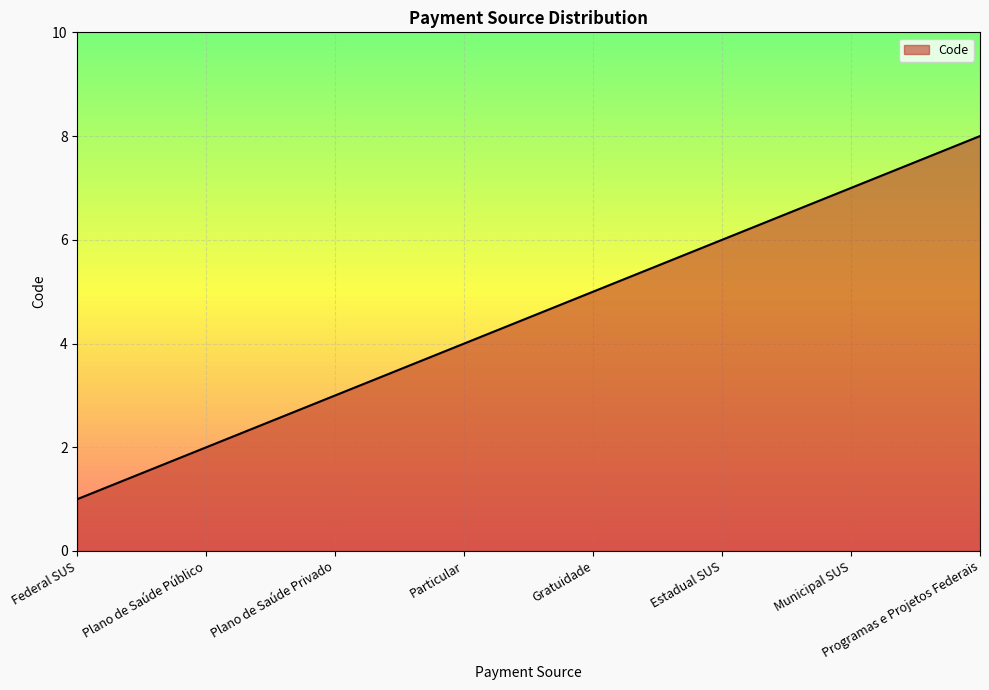

Reading left to right, what are all the values shown in this chart?

Federal SUS=1	Plano de Saúde Público=2	Plano de Saúde Privado=3	Particular=4	Gratuidade=5	Estadual SUS=6	Municipal SUS=7	Programas e Projetos Federais=8